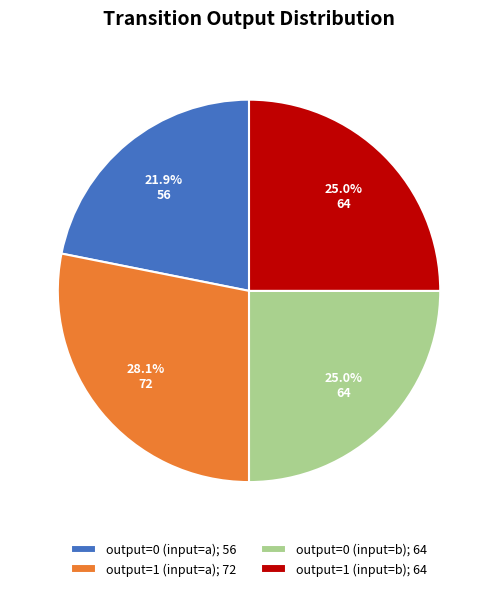

Which category has the biggest portion of the pie?

output=1 (input=a)